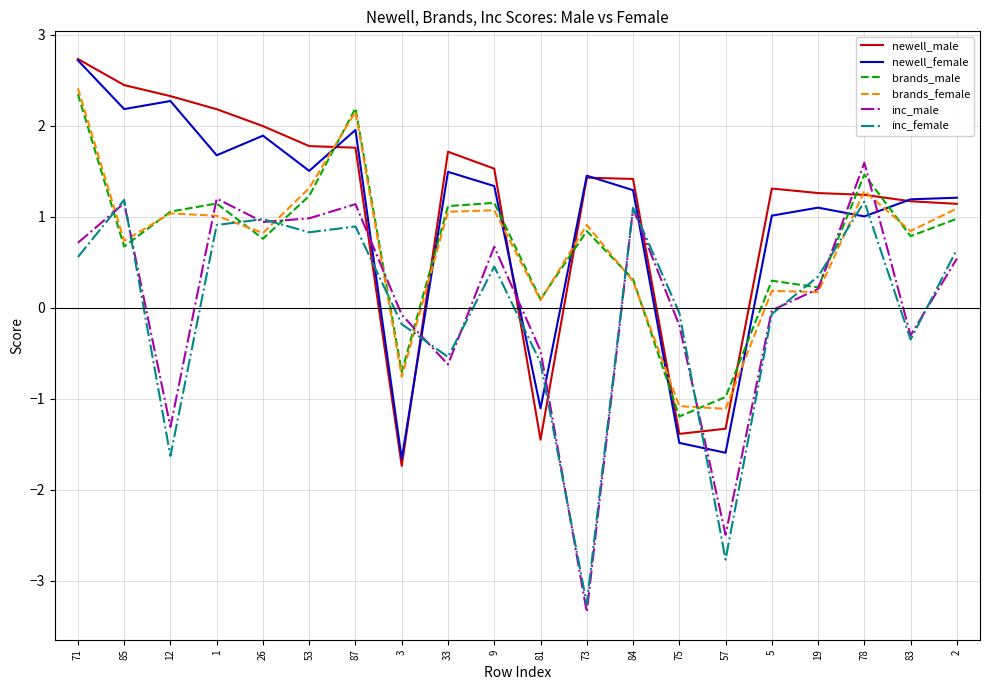

What is the difference between the maximum and second lowest values in the newell_male series?

4.2